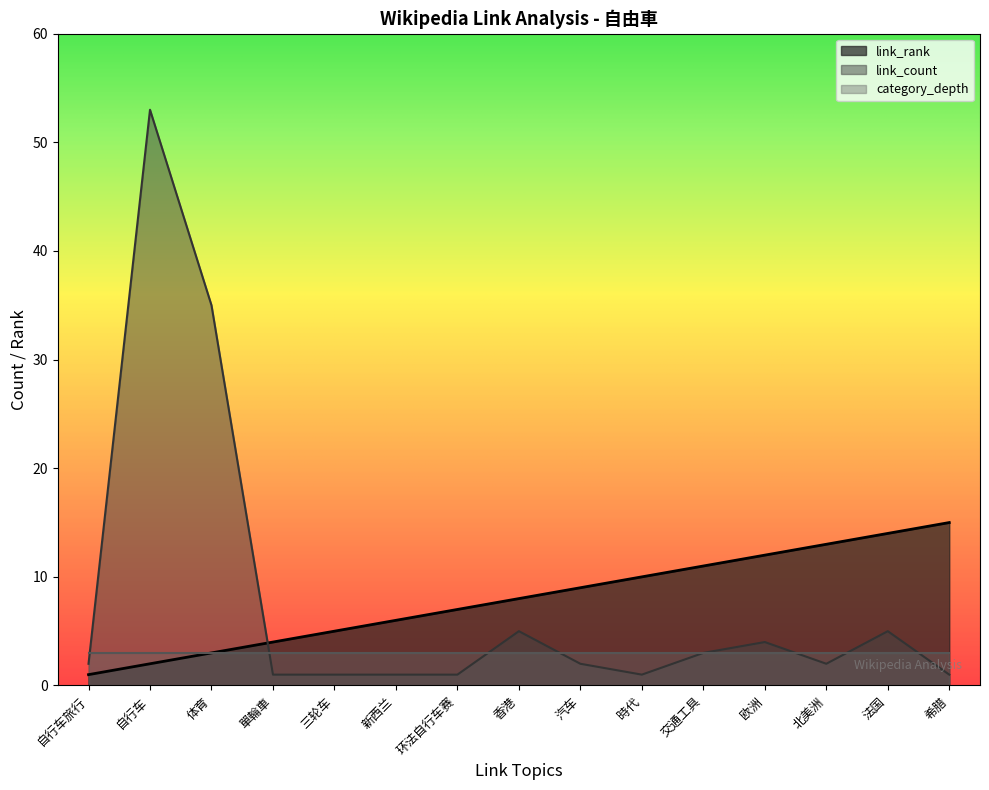

At which label is link_rank closest to 8?

香港